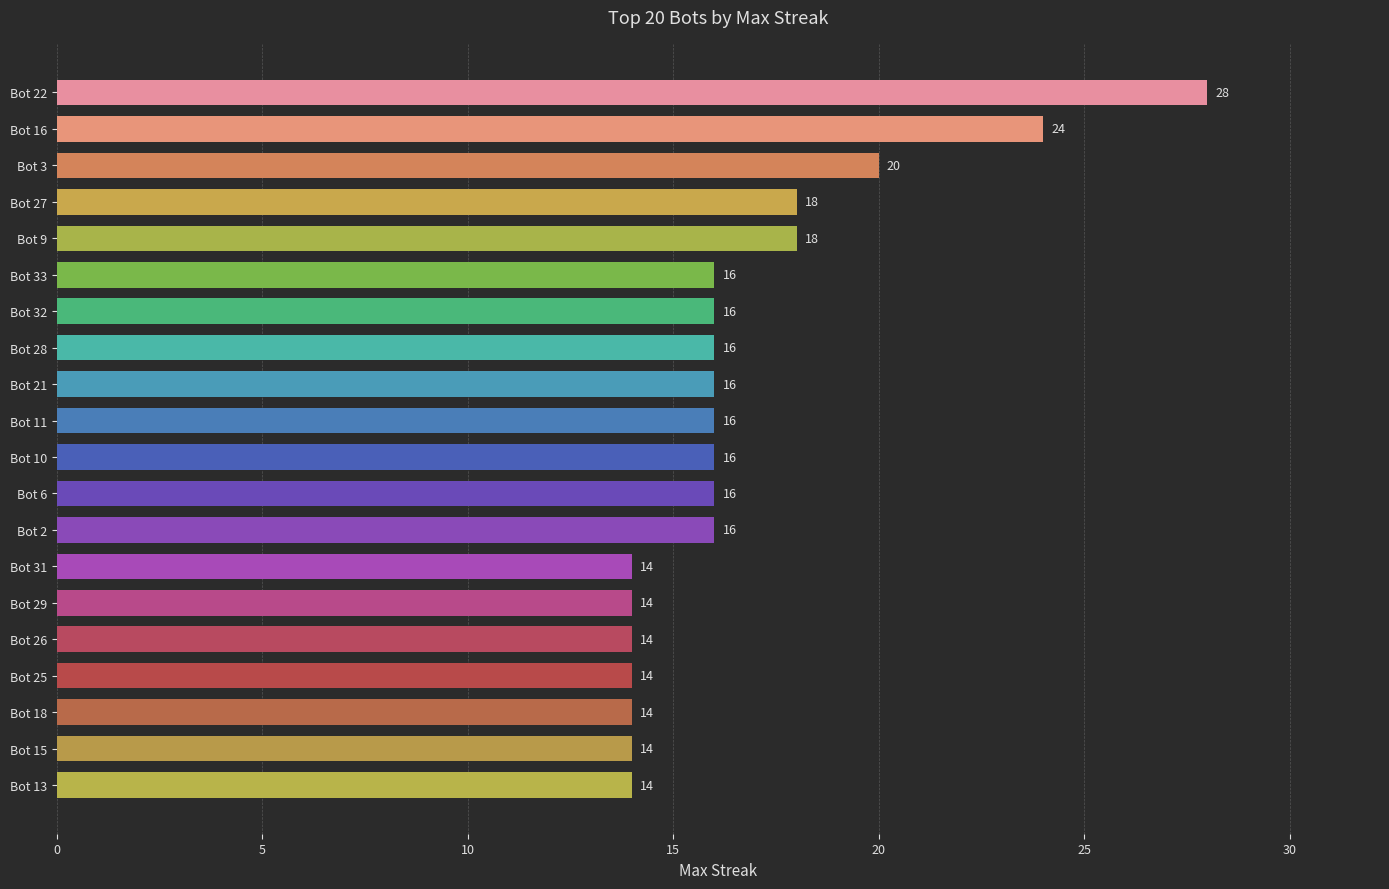

The chart shows a value of 16 at Bot 10. True or false?

True